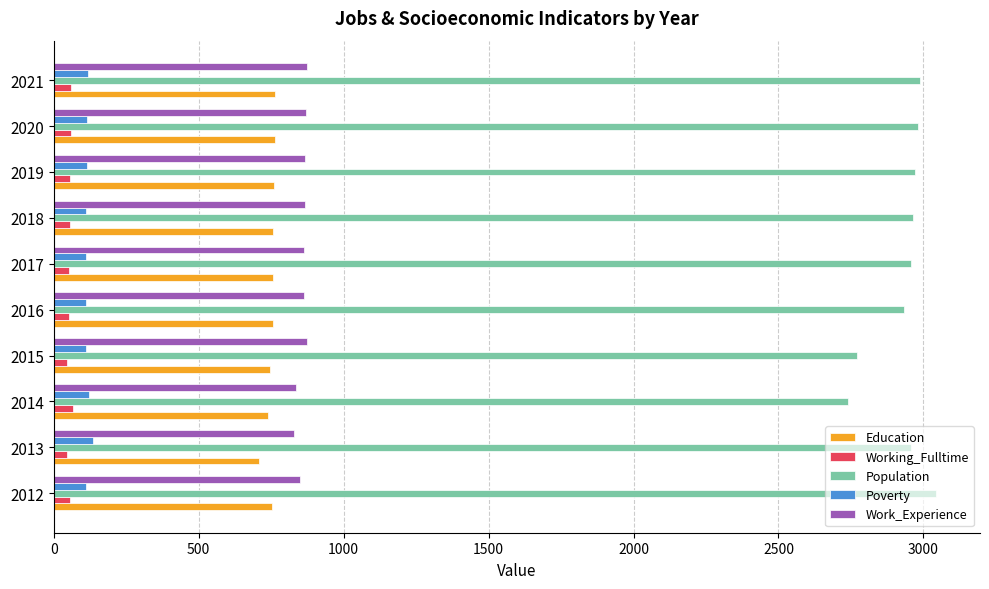

At how many categories does at least one series exceed 2242?

10